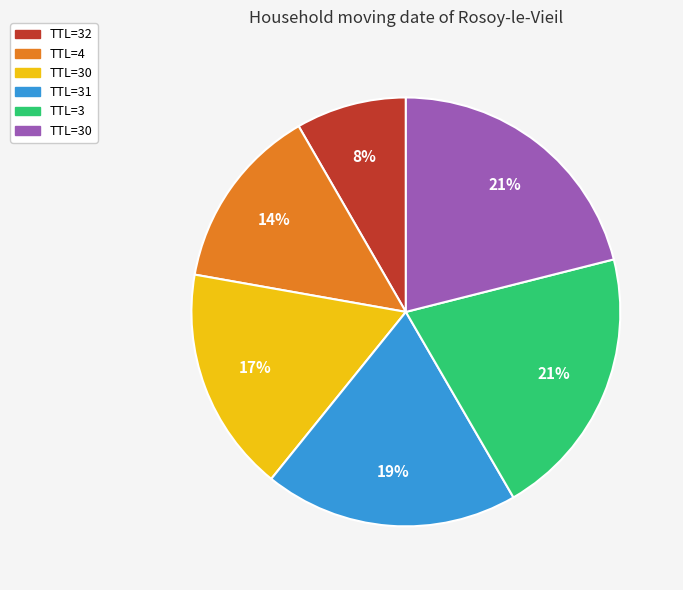

Is there any slice that represents more than half of the pie?

No